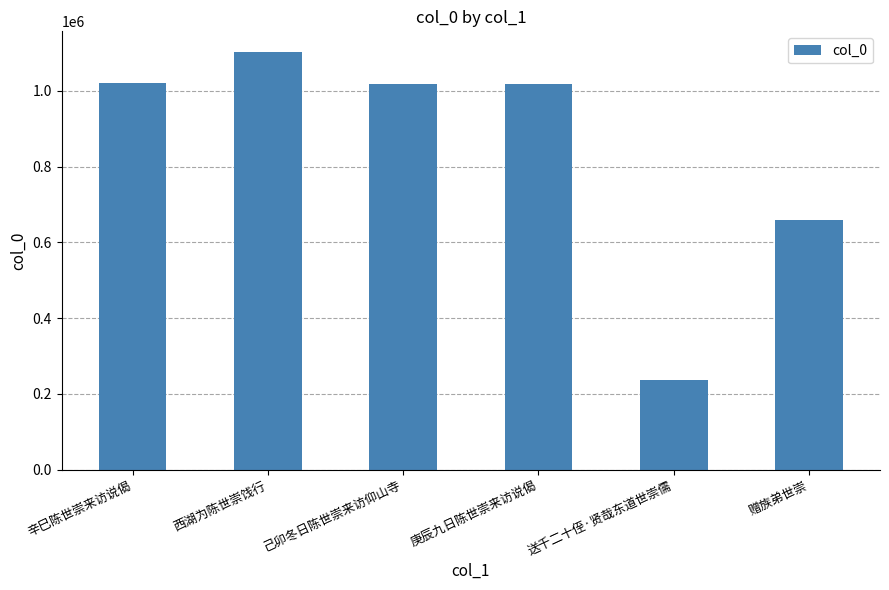

True or false: the data shows 1018872 at 庚辰九日陈世崇来访说偈.

True